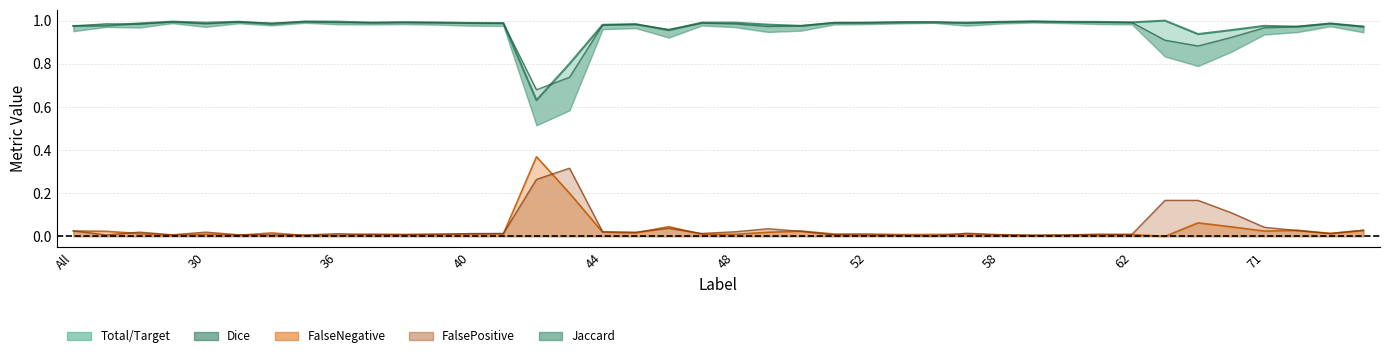

True or false: the data shows 0.8 at 14.

False